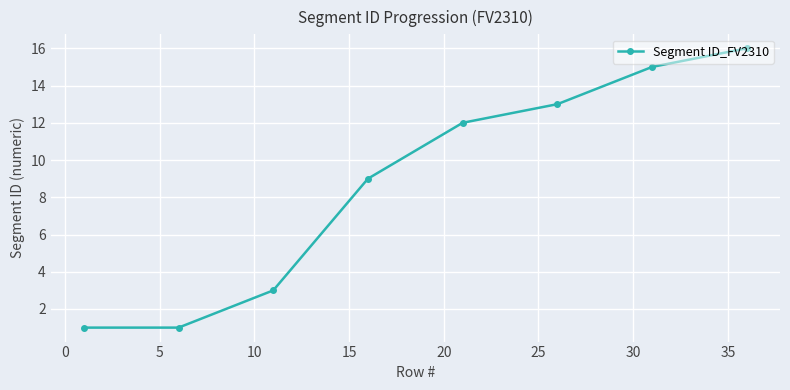

What is the sum of all values?

70